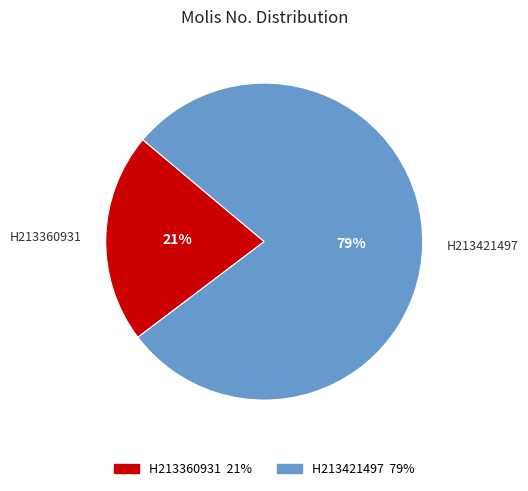

To the nearest percent, what percentage of the pie is H213421497?

79%